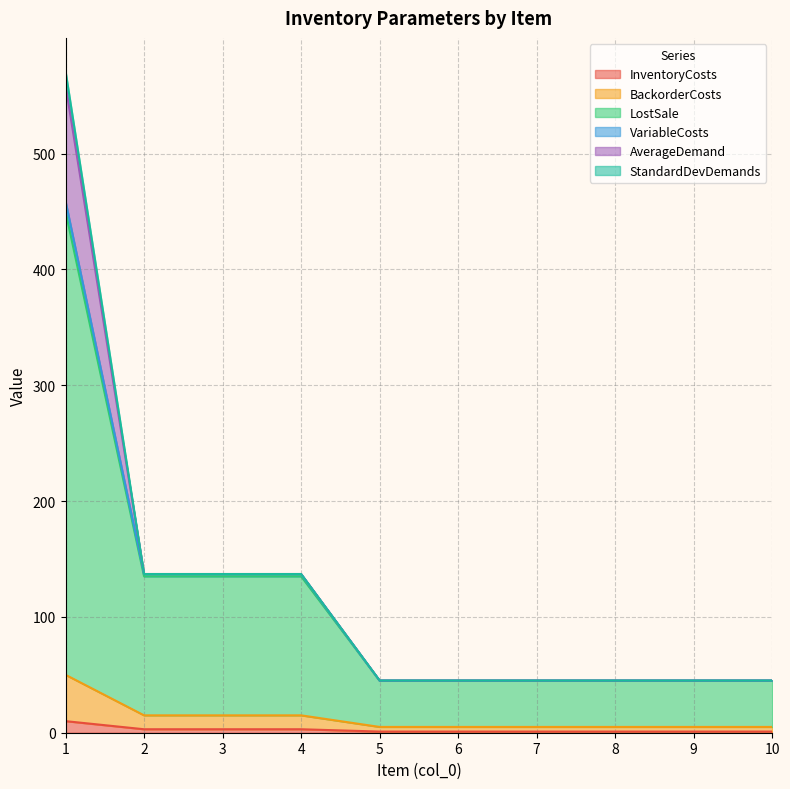

What is the difference between the highest and lowest values at 6?

44